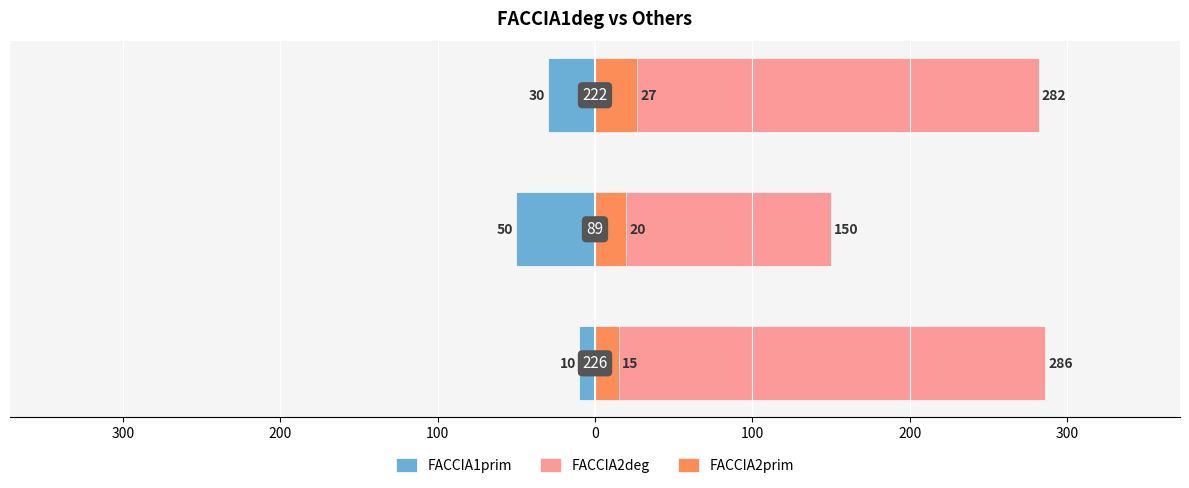

What is the maximum value shown in the chart?

286